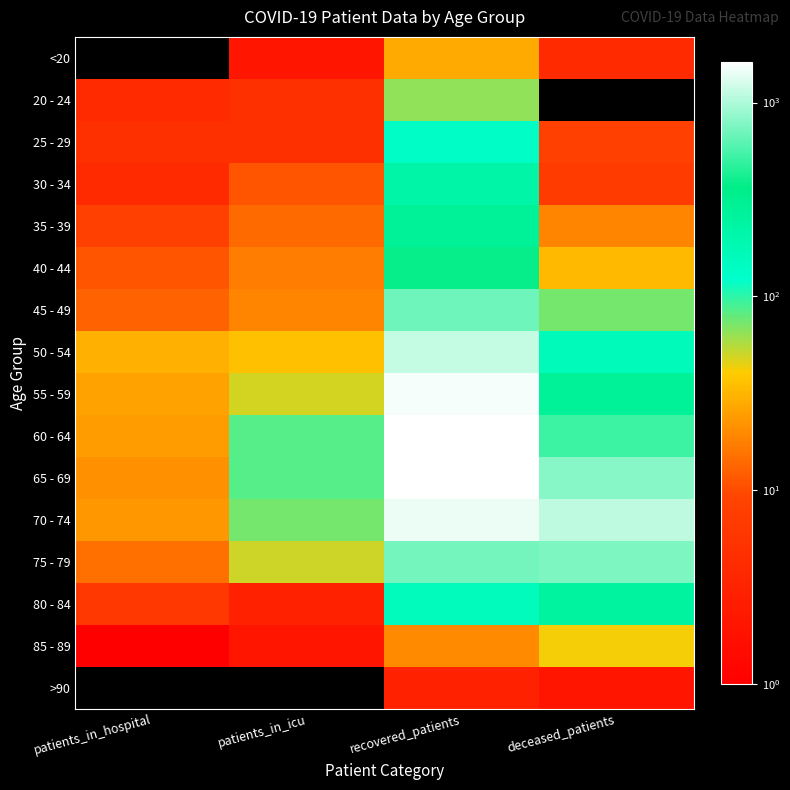

What is the difference between the highest and lowest values at patients_in_icu?

85